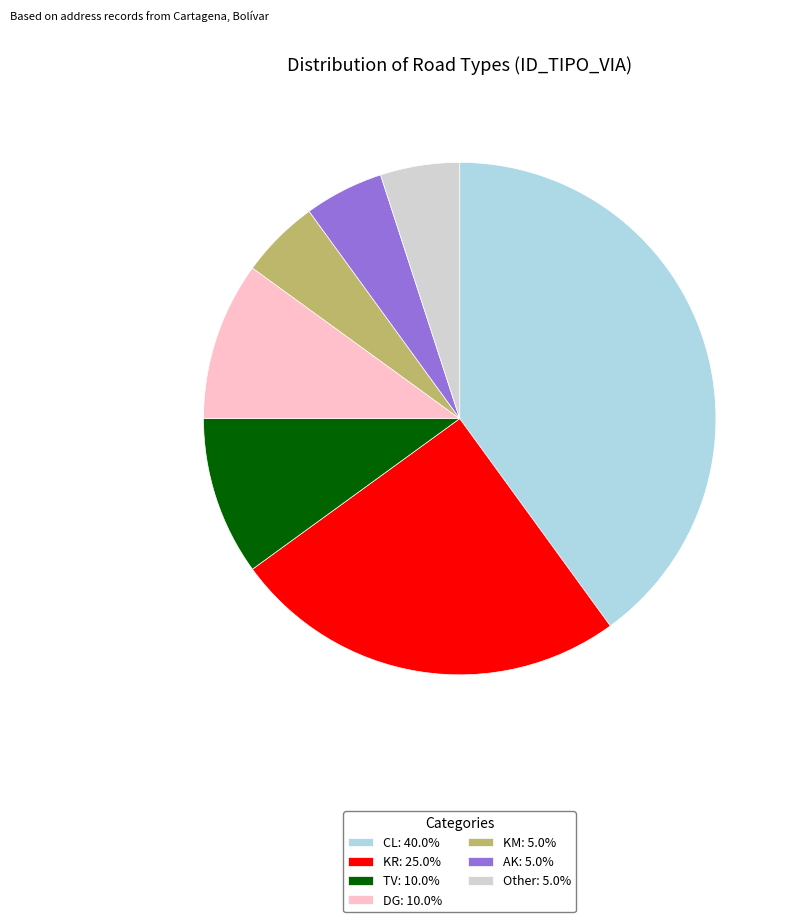

How many slices are in this pie chart?

7